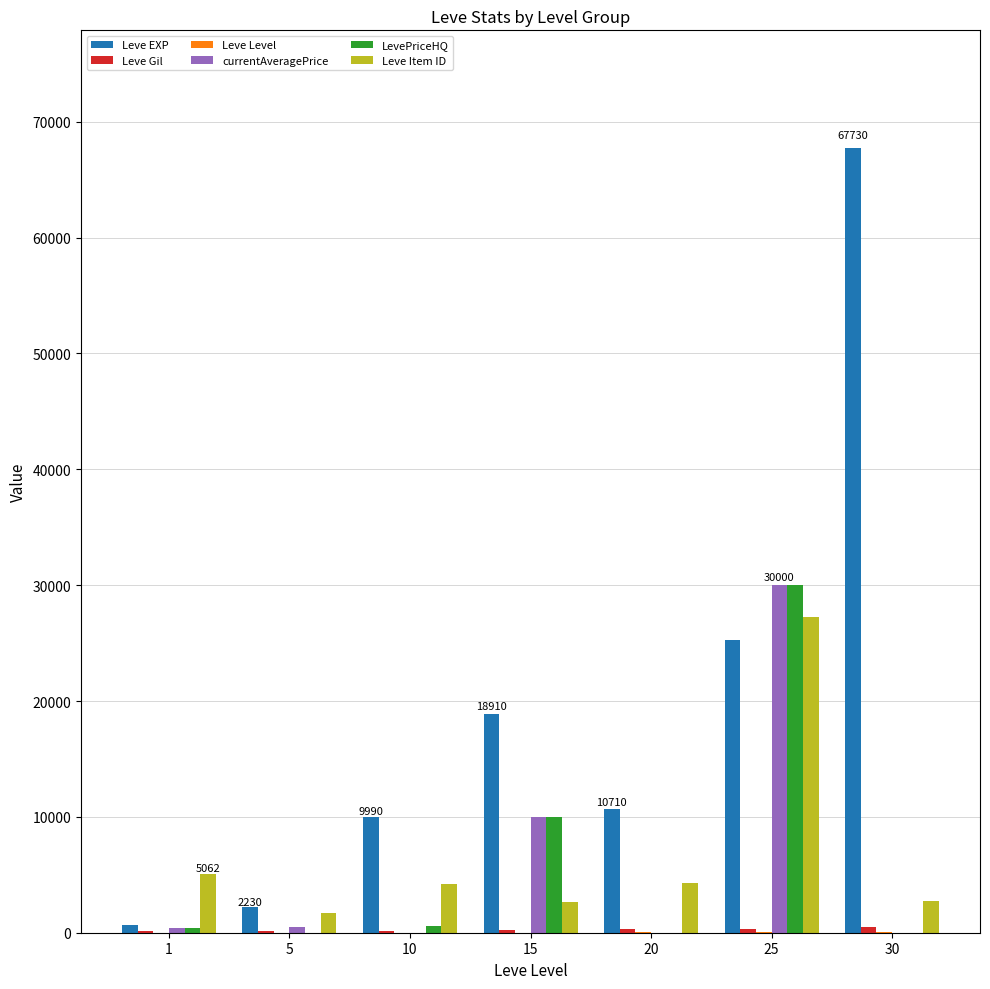

How many categories are shown in the chart?

7